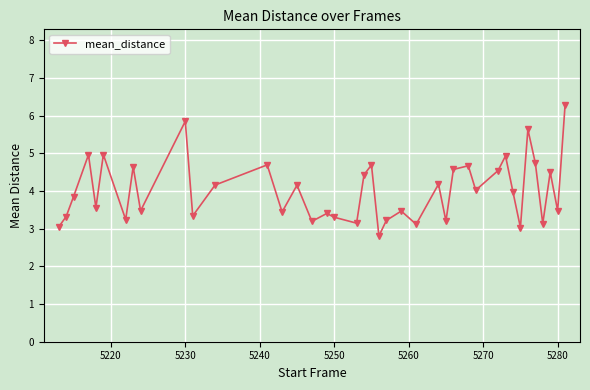

What is the smallest value displayed?

2.8